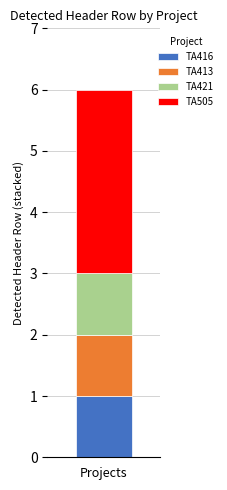

Reading left to right, transcribe the values for TA416.

Projects=1